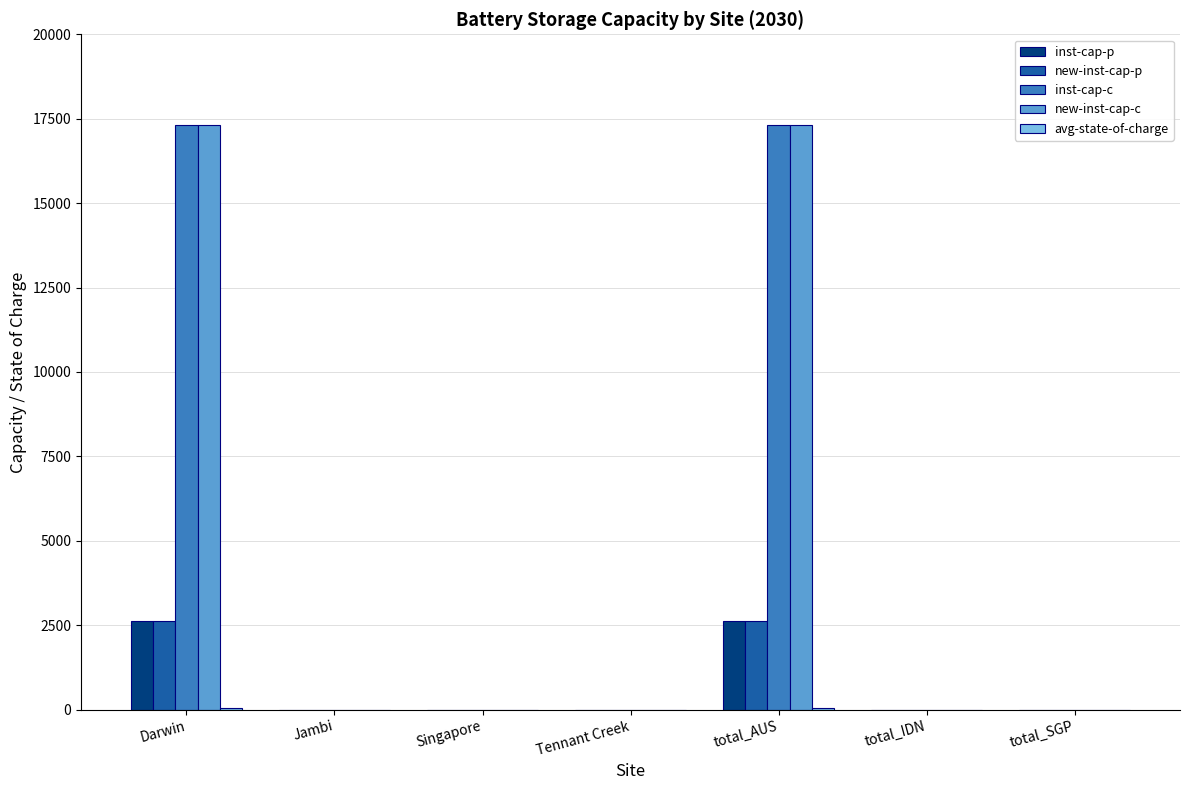

How many distinct data groups are displayed?

5